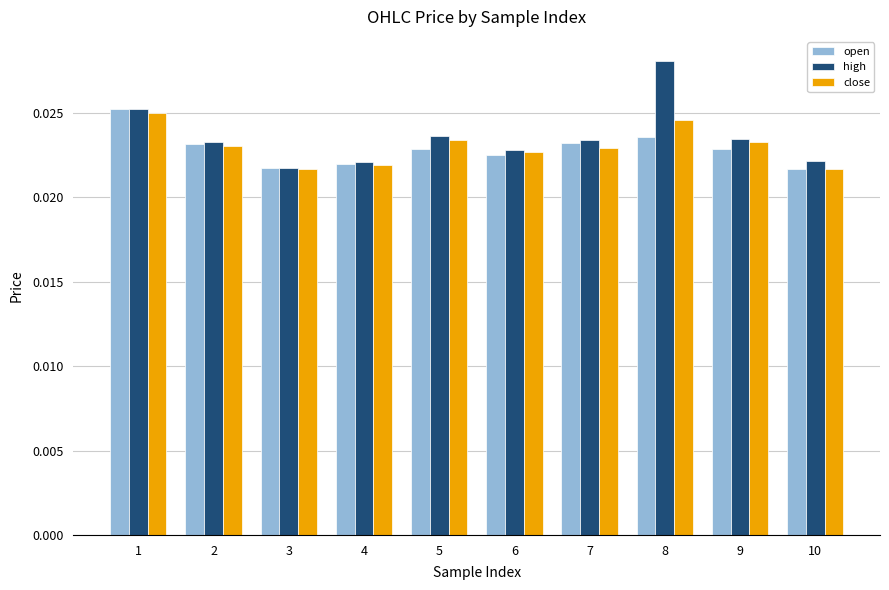

Which series has the widest spread of values?

high